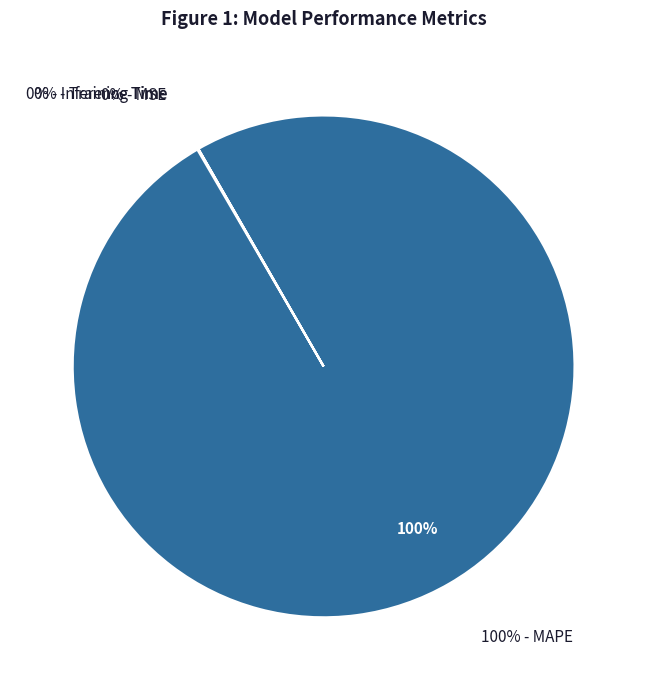

Count the number of slices in the pie.

4